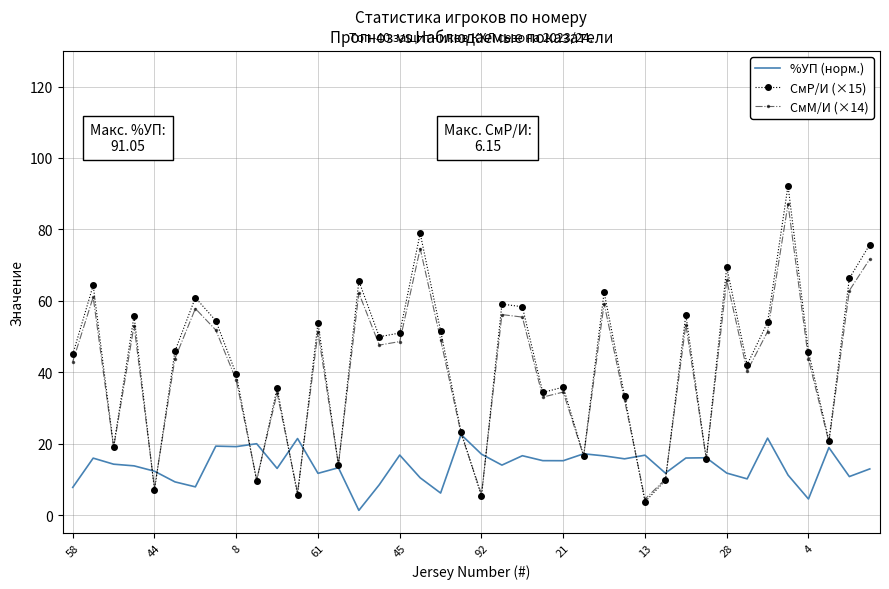

What is the lowest value of the СмР/И (×15) series?

3.8